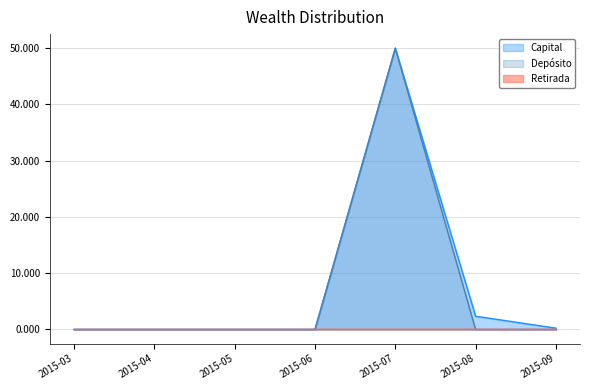

What is the difference between the highest and lowest values at 2015-07?

50.0